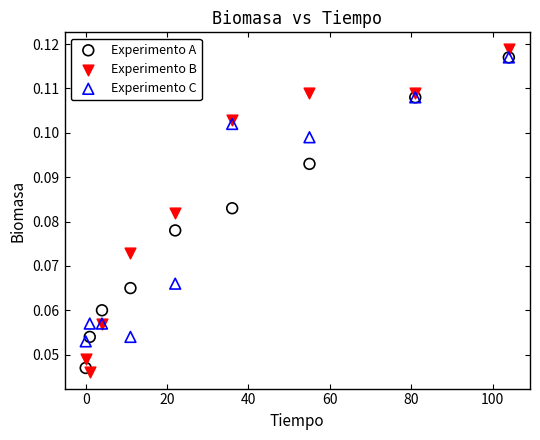

What are all the series names shown in the legend?

Experimento A, Experimento B, Experimento C